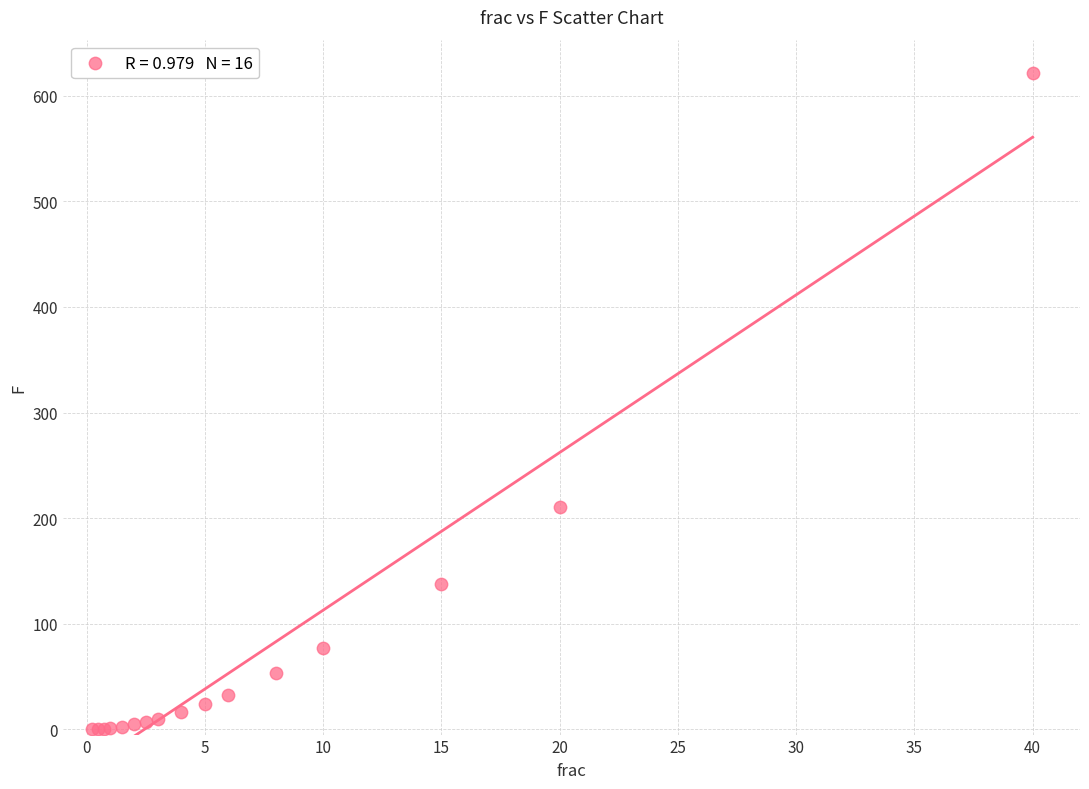

What Y value in the scatter plot is closest to 311?

211.0